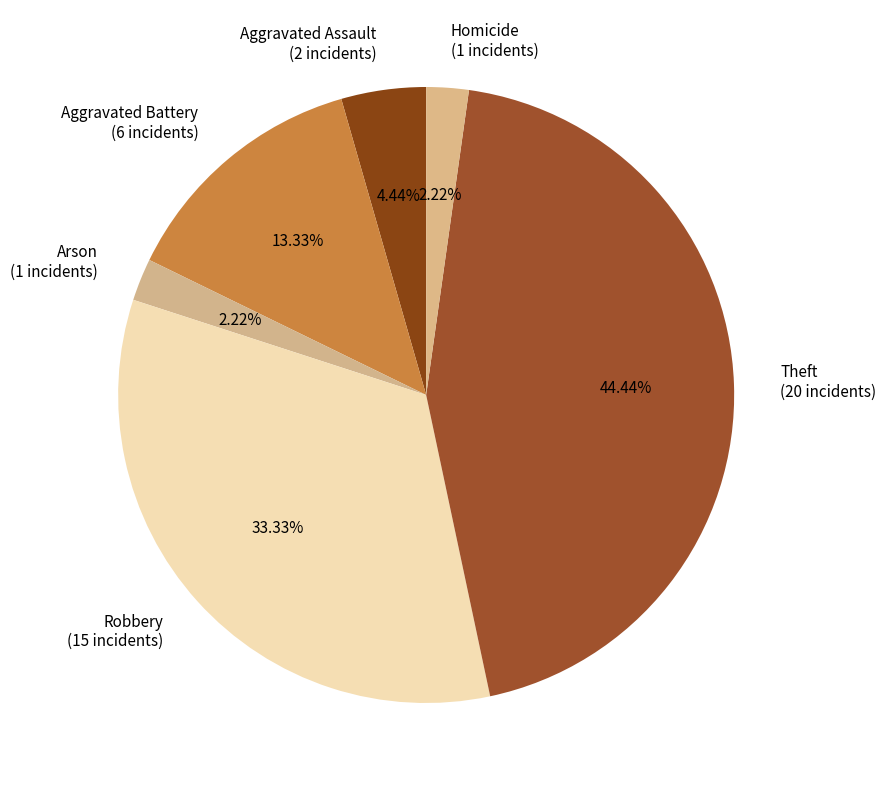

Is there a majority slice in this chart?

No